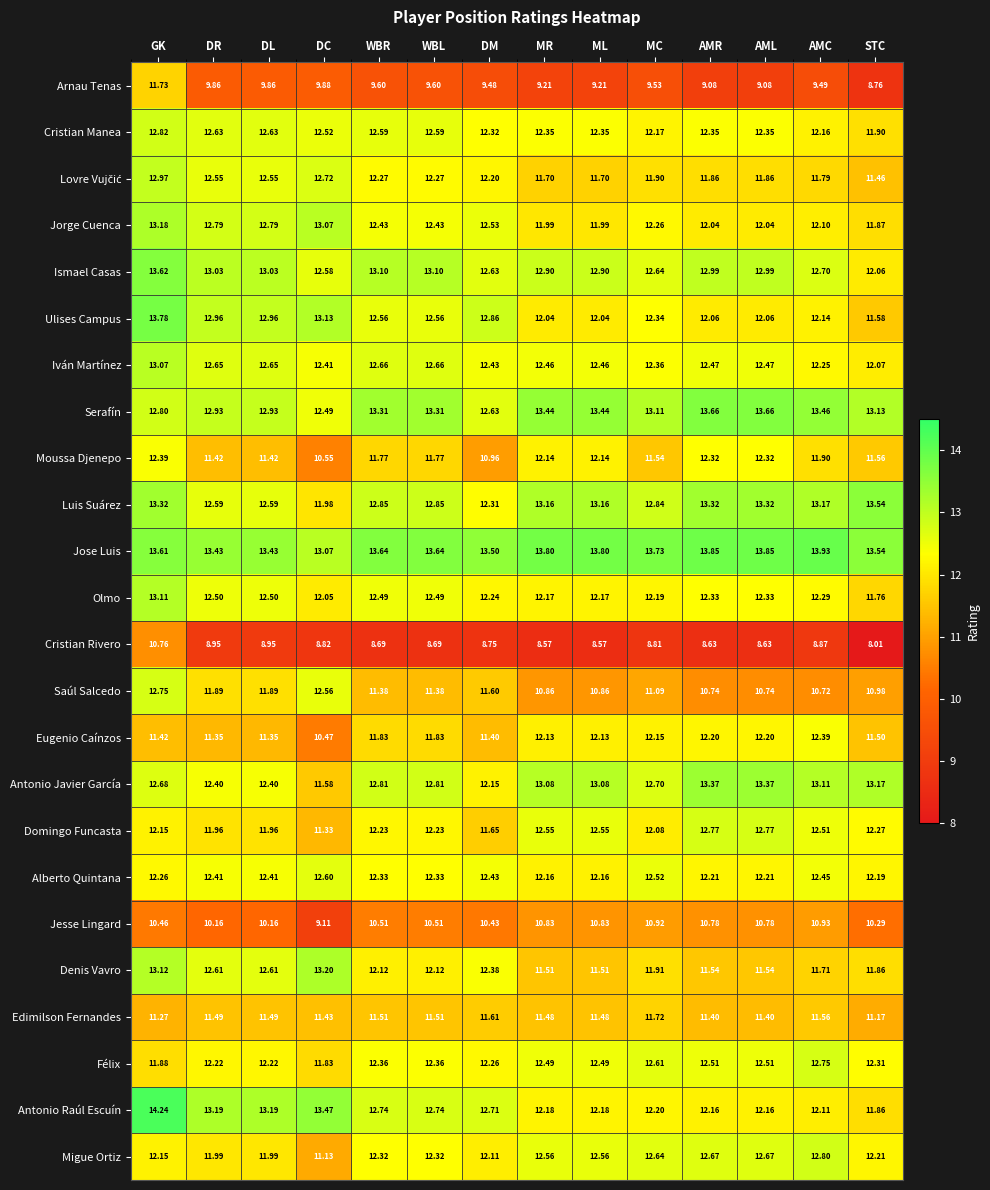

Which label corresponds to the largest value in the chart?

GK